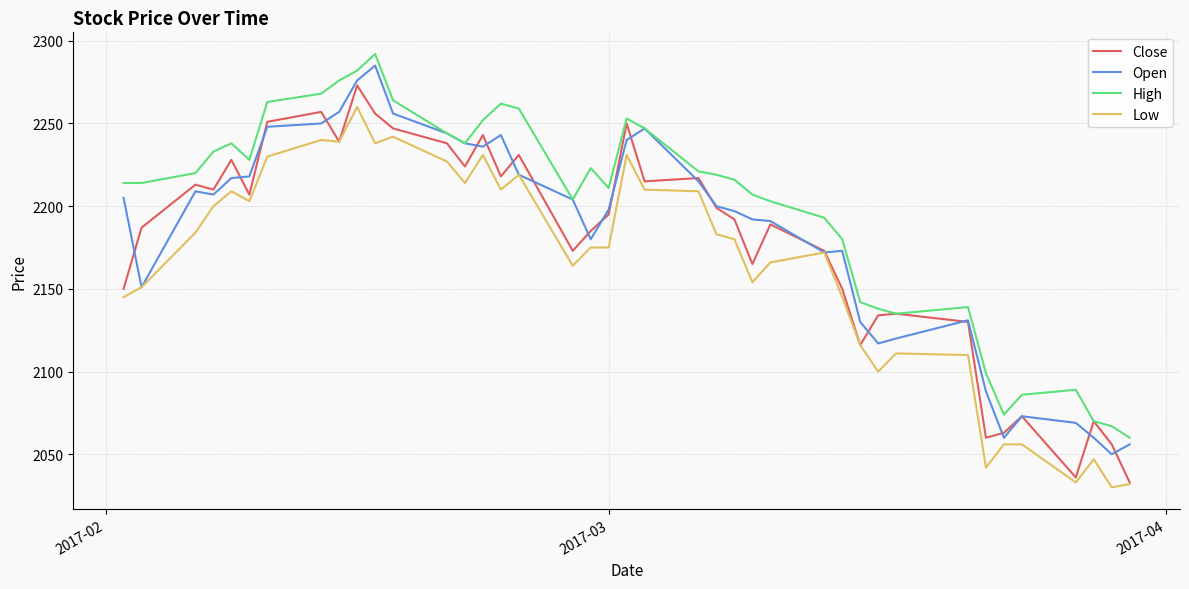

True or false: Low and High intersect in this chart.

False